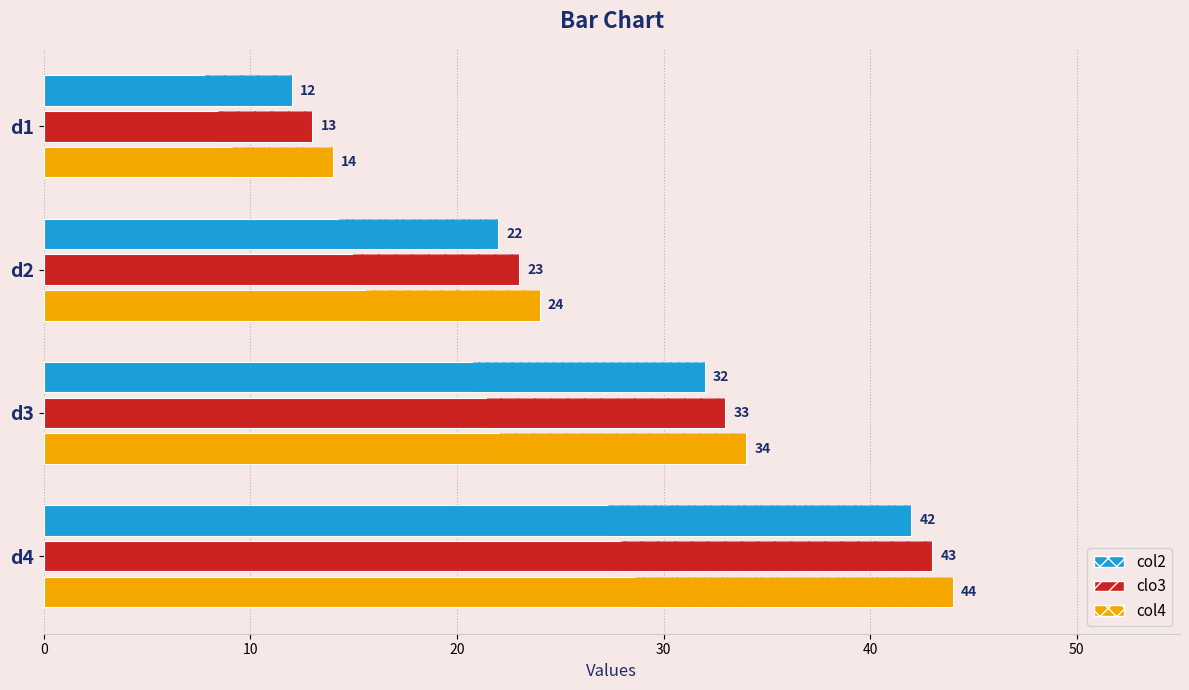

What is the difference between the maximum and minimum values in the col2 series?

30